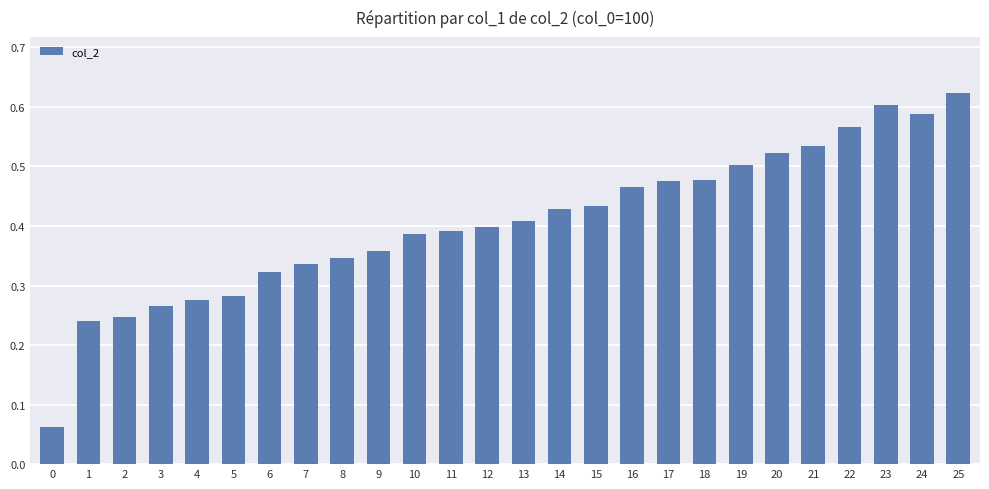

Which label corresponds to the largest value in the chart?

25